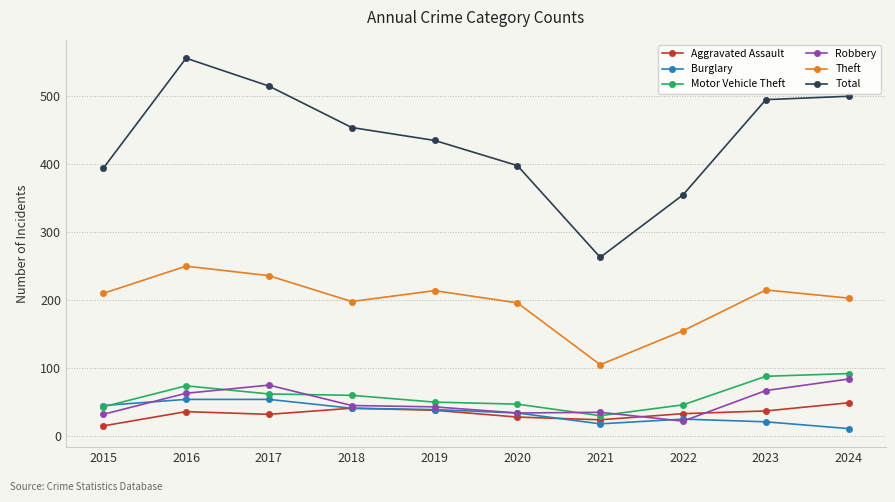

In Theft, how many points are lower than both neighbors (excluding endpoints)?

2